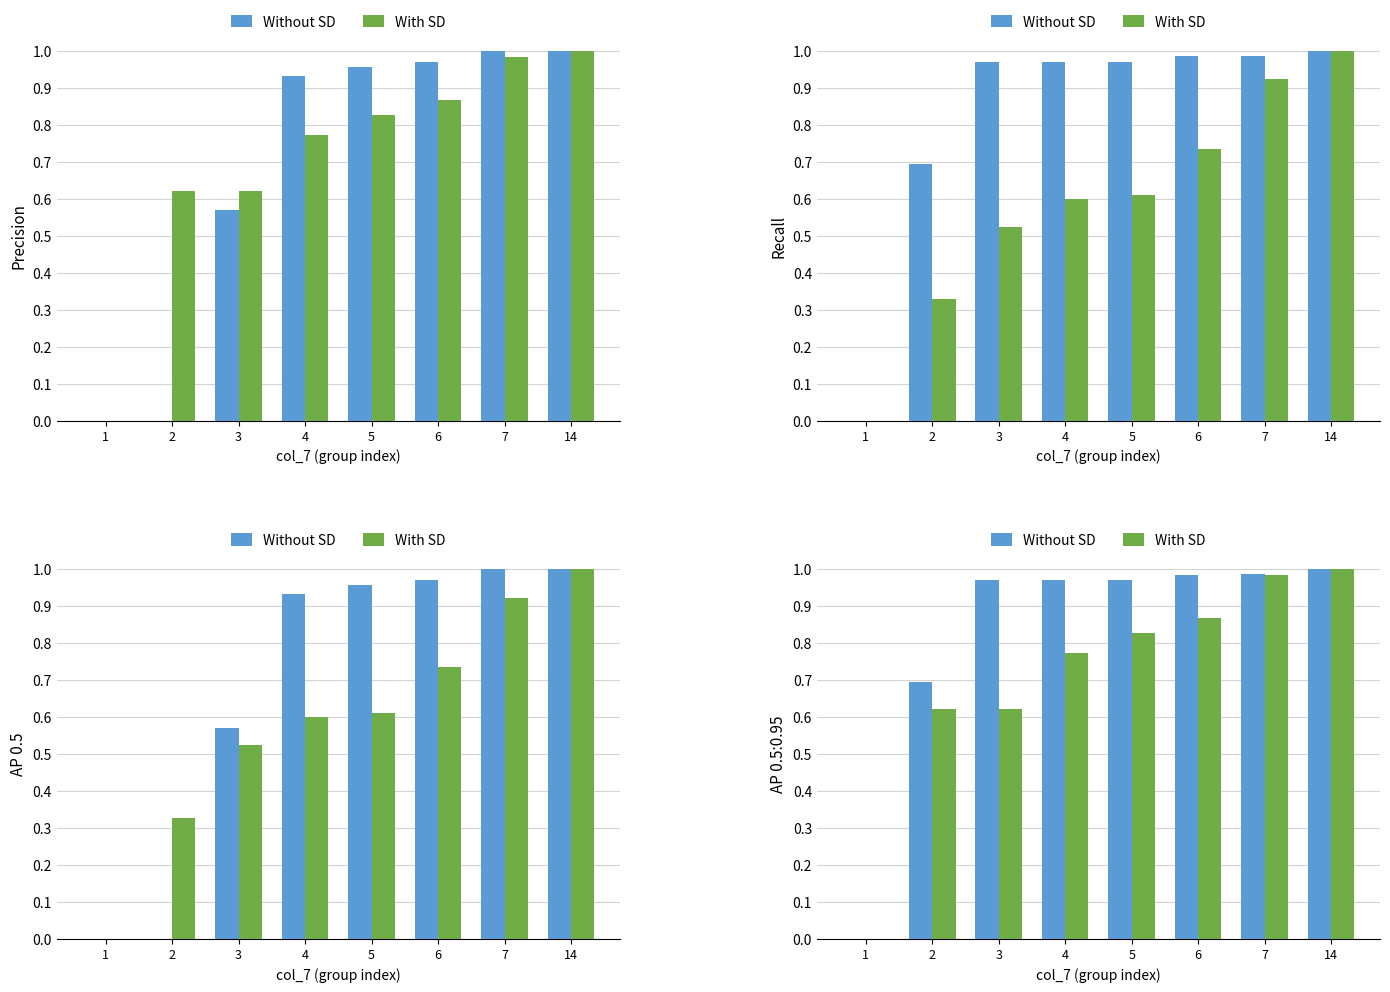

How many distinct data groups are displayed?

2